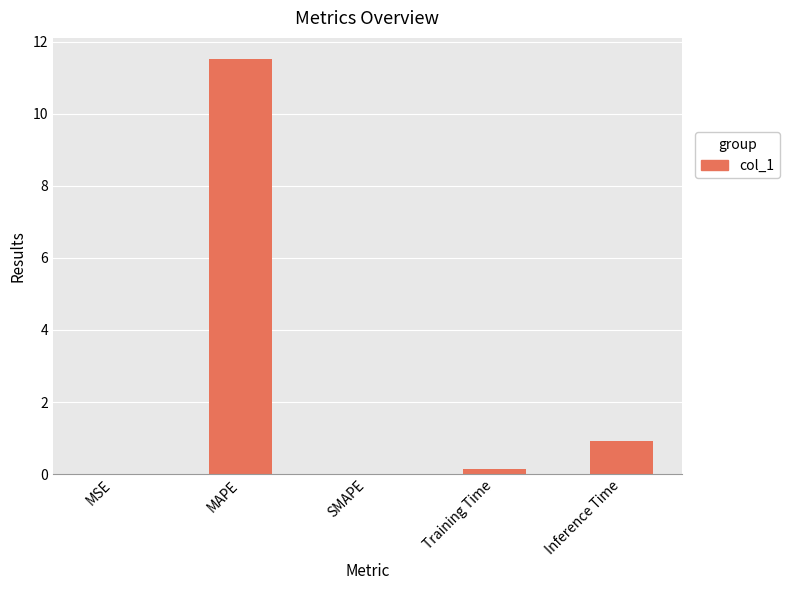

At which label is the value closest to 5?

Inference Time